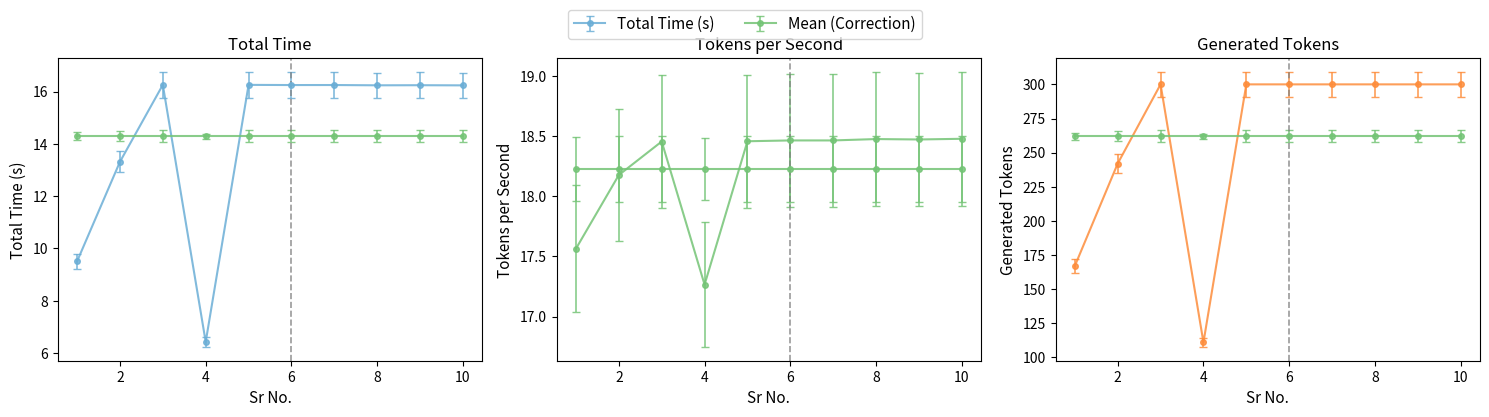

True or false: Tokens per Second and Generated Tokens intersect in this chart.

False